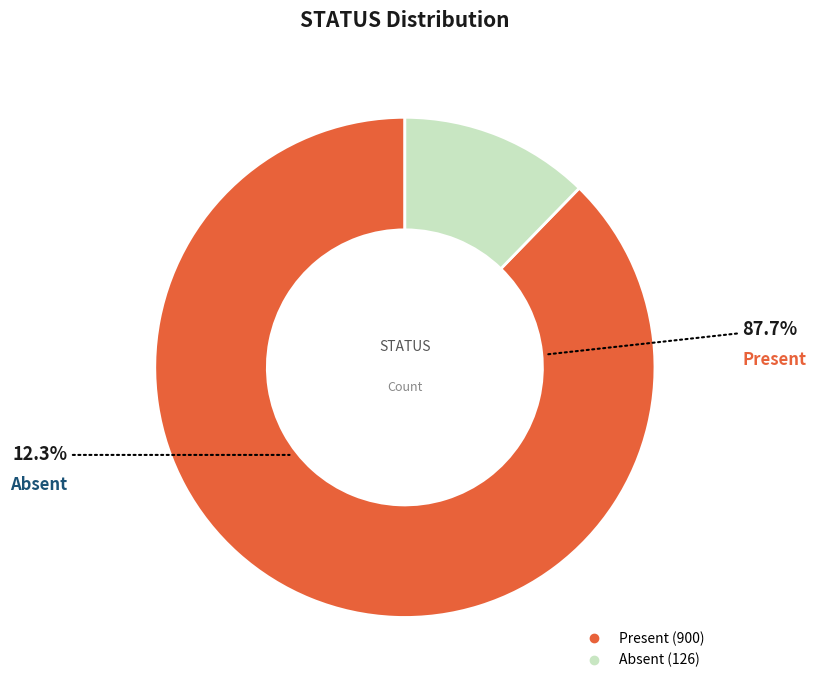

True or false: Absent accounts for 12% of the total.

True